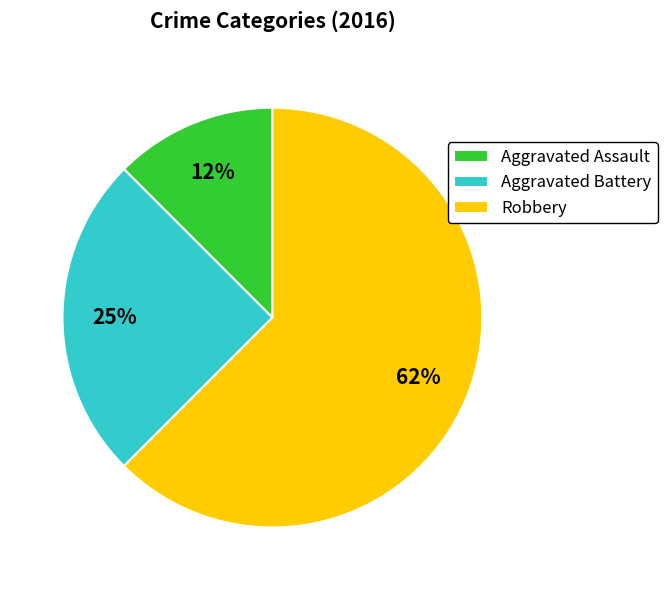

Which category has the smallest portion of the pie?

Aggravated Assault